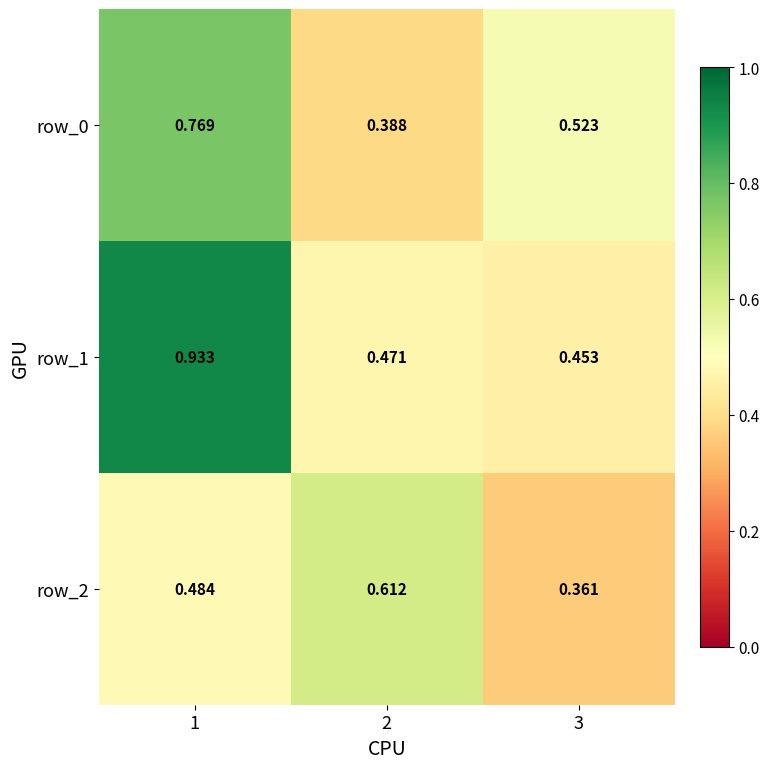

Between 1 and 3, which is larger?

1